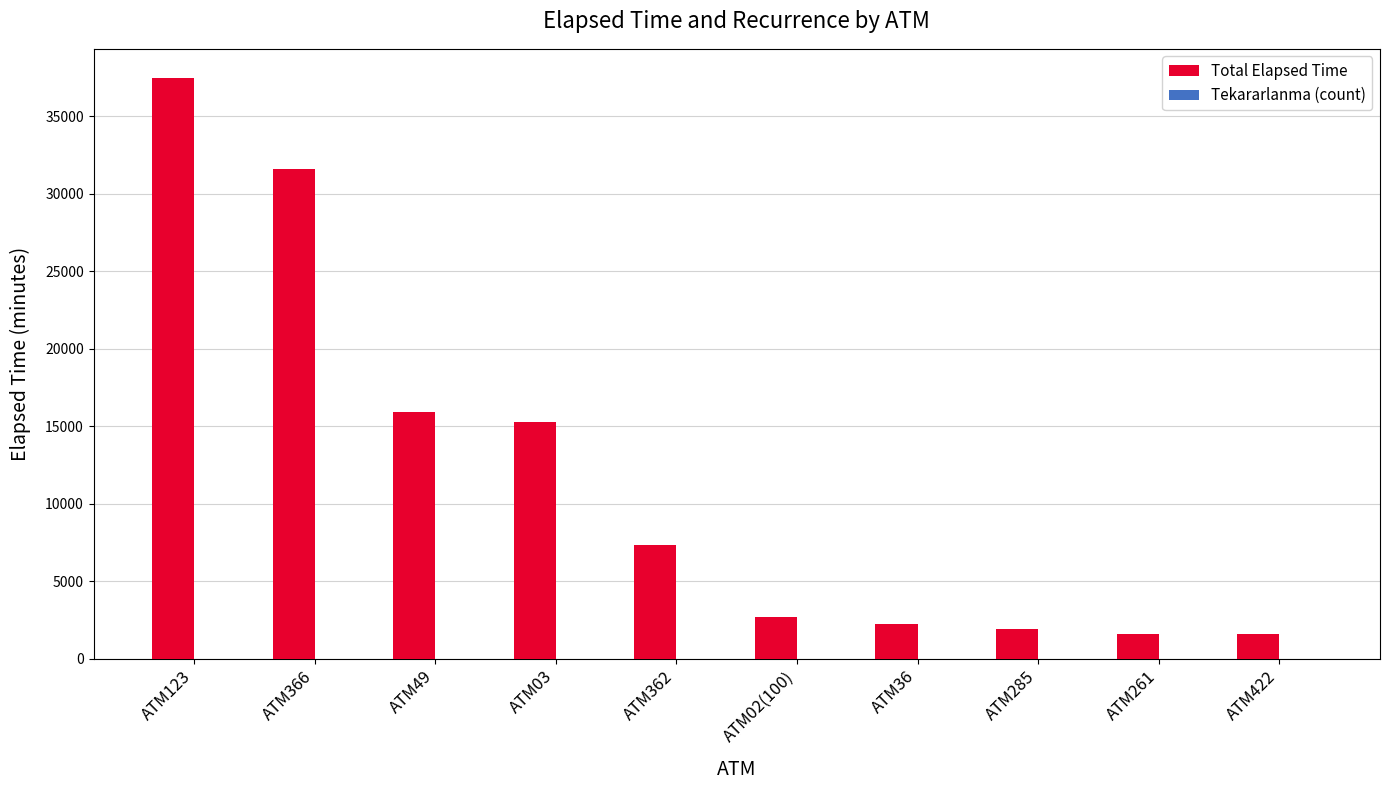

Which series changed the most between ATM362 and ATM261?

Total Elapsed Time